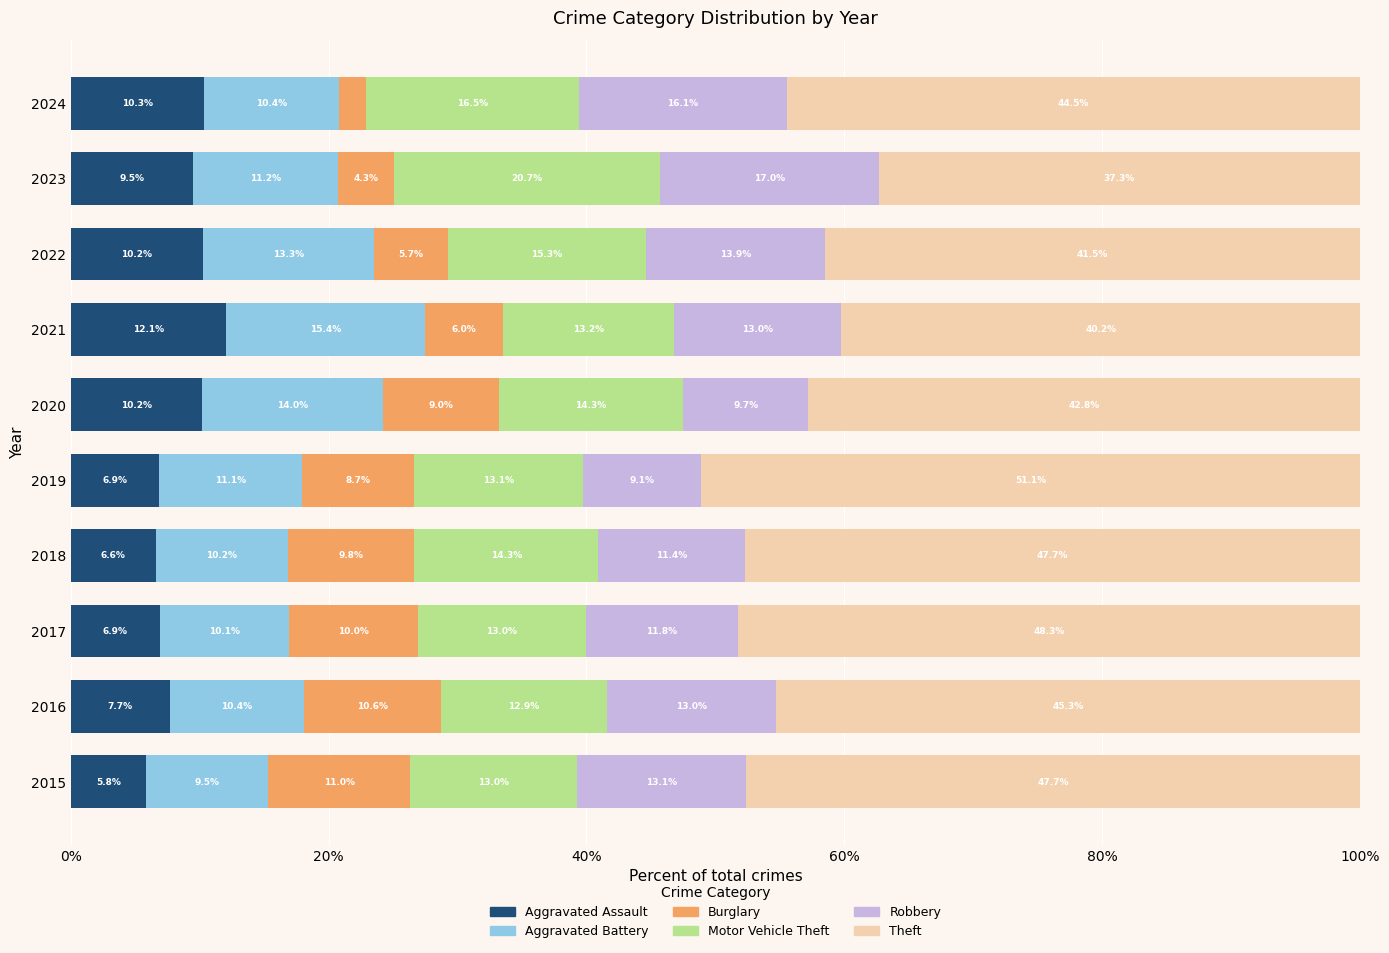

What is the difference between the Aggravated Assault values at 2017 and 2024?

3.4